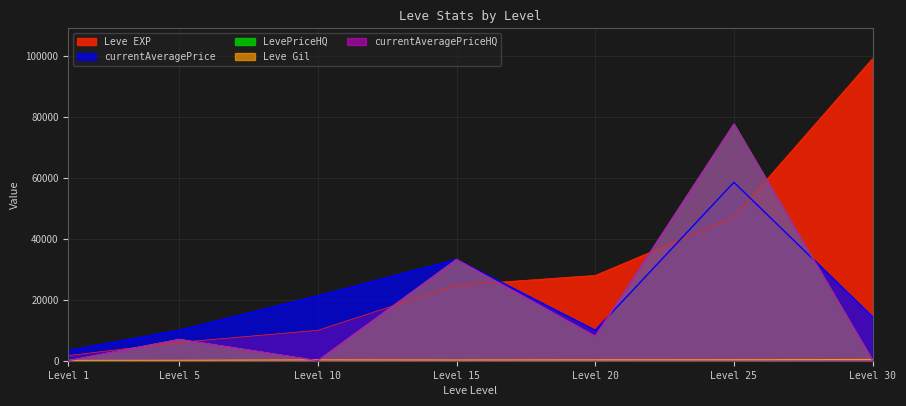

Which category has the highest value in the Leve EXP series?

Level 30